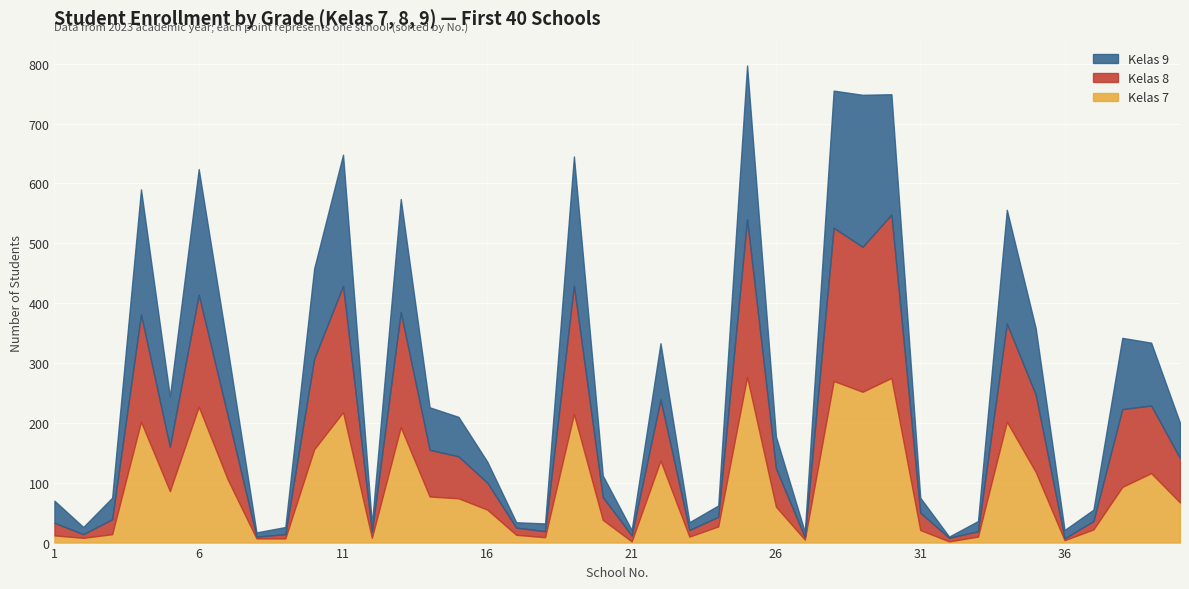

Reading left to right, extract all data points from this chart.

Kelas 7: 1=12	2=8	3=14	4=202	5=86	6=227	7=106	8=7	9=7	10=156	11=218	12=8	13=193	14=77	15=74	16=55	17=13	18=9	19=215	20=38	21=2	22=137	23=10	24=27	25=277	26=60	27=5	28=270	29=252	30=275	31=21	32=2	33=10	34=202	35=118	36=4	37=22	38=93	39=116	40=67
Kelas 8: 1=21	2=6	3=25	4=179	5=74	6=187	7=107	8=3	9=7	10=151	11=211	12=10	13=192	14=78	15=70	16=45	17=12	18=10	19=214	20=38	21=10	22=102	23=11	24=16	25=263	26=64	27=4	28=256	29=242	30=273	31=29	32=6	33=9	34=164	35=129	36=3	37=14	38=130	39=113	40=74
Kelas 9: 1=37	2=12	3=36	4=209	5=84	6=210	7=112	8=7	9=12	10=151	11=219	12=13	13=189	14=71	15=66	16=35	17=9	18=13	19=216	20=36	21=9	22=94	23=13	24=19	25=257	26=53	27=9	28=229	29=254	30=201	31=25	32=2	33=17	34=190	35=111	36=14	37=19	38=119	39=105	40=59